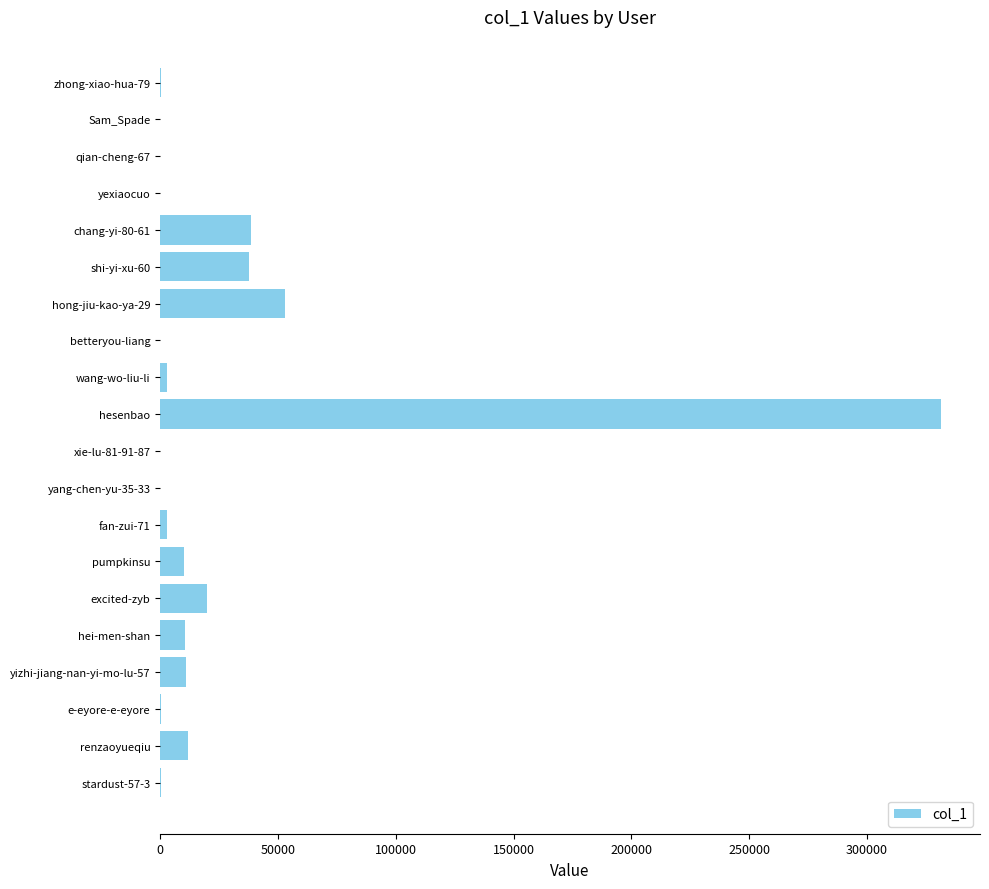

What is the average value?

26571